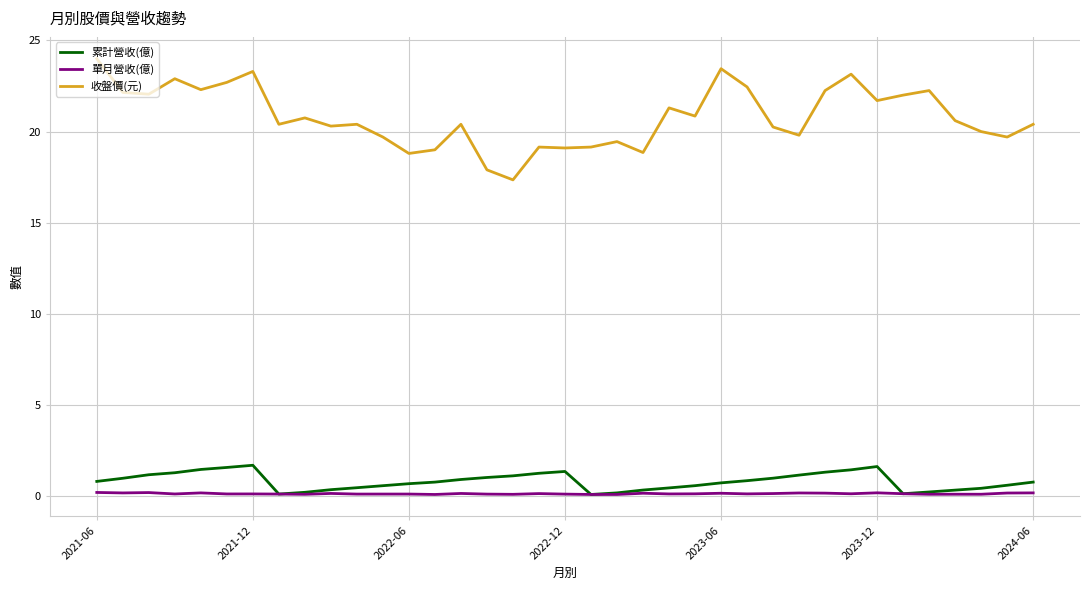

Which series has the largest range (max minus min)?

收盤價(元)